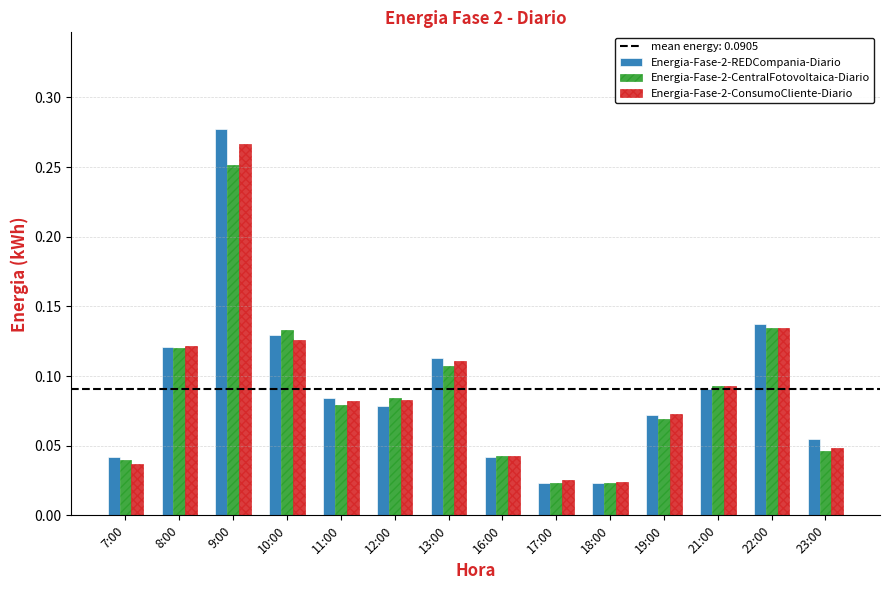

Is the value of Energia-Fase-2-CentralFotovoltaica-Diario at 11:00 greater than the value of Energia-Fase-2-REDCompania-Diario at 23:00?

Yes